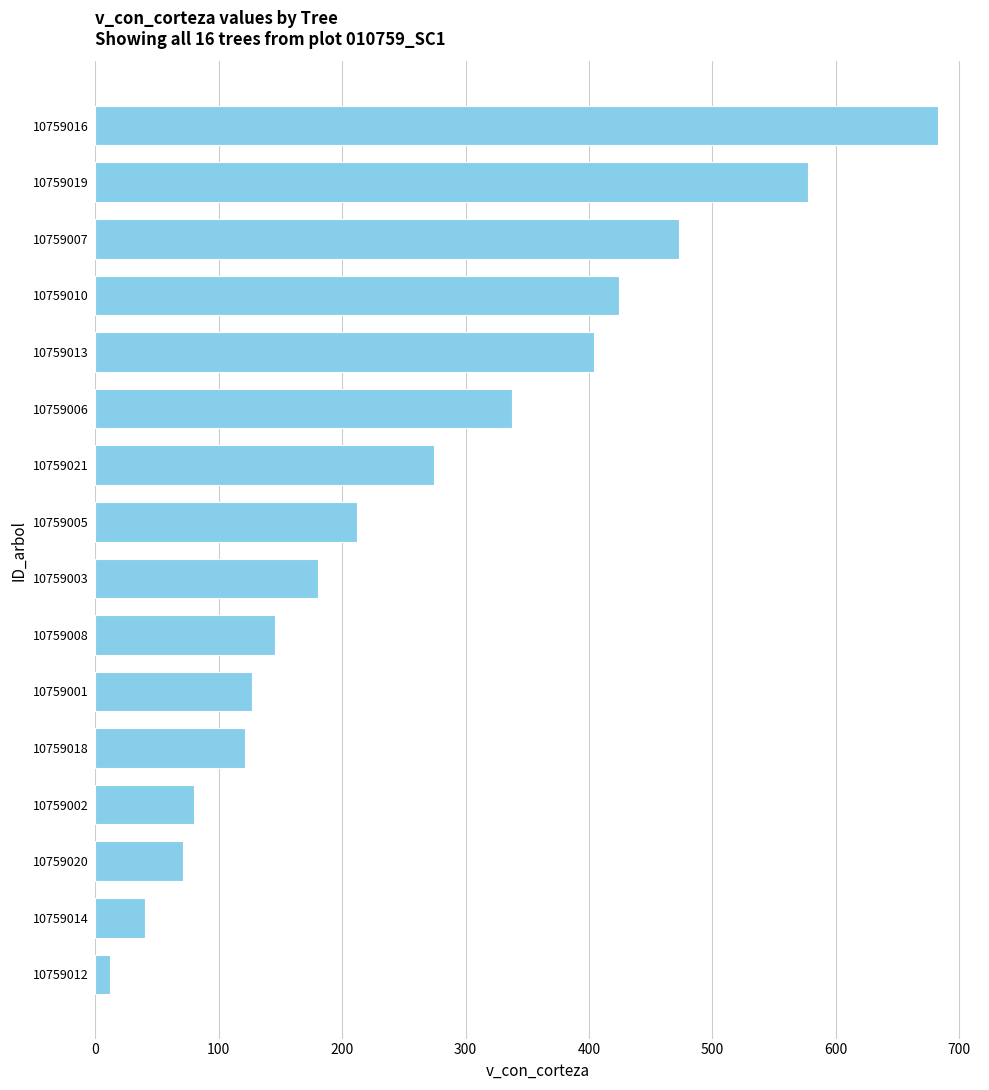

What is the maximum value shown in the chart?

682.6